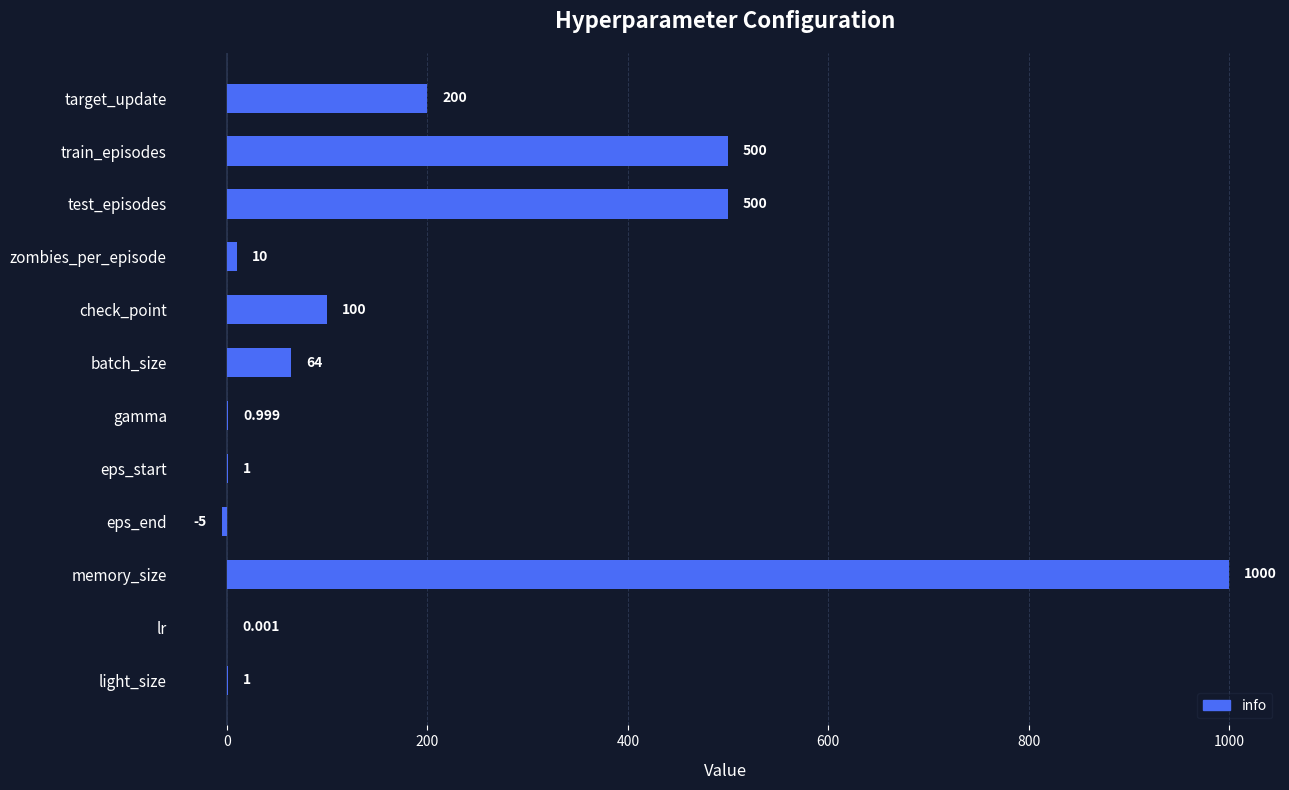

Between train_episodes and target_update, which is larger?

train_episodes